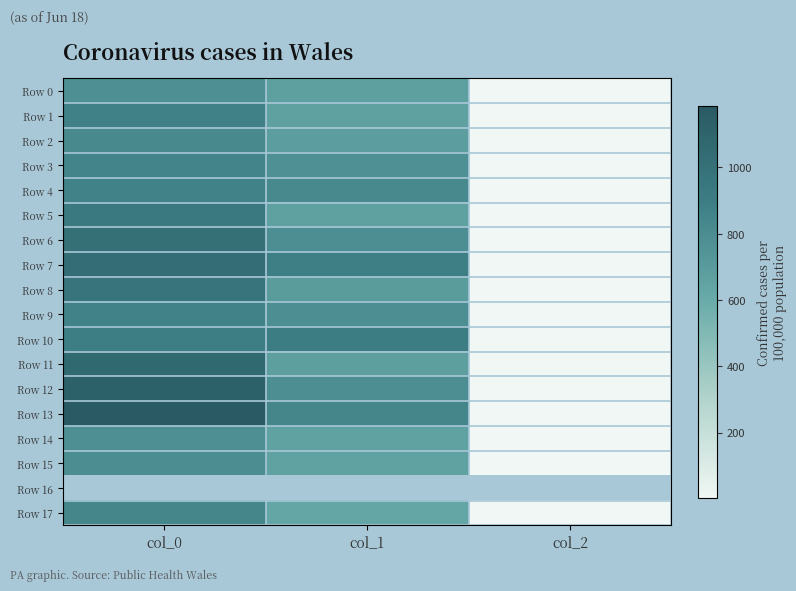

Between col_1 and col_2, which series saw the biggest shift?

Row 10